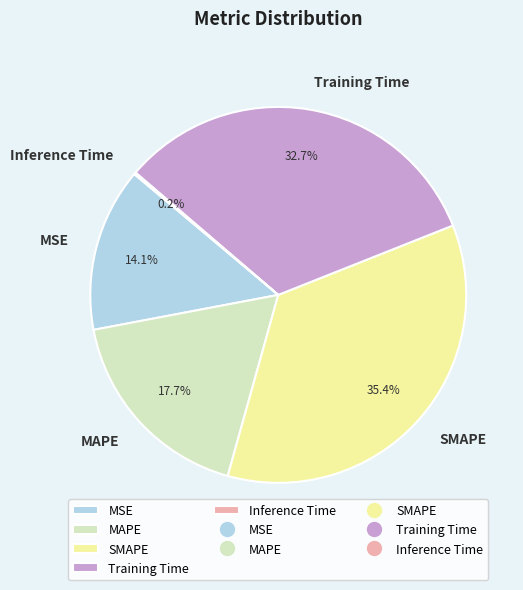

To the nearest percent, what is the combined percentage of MAPE and SMAPE?

53%